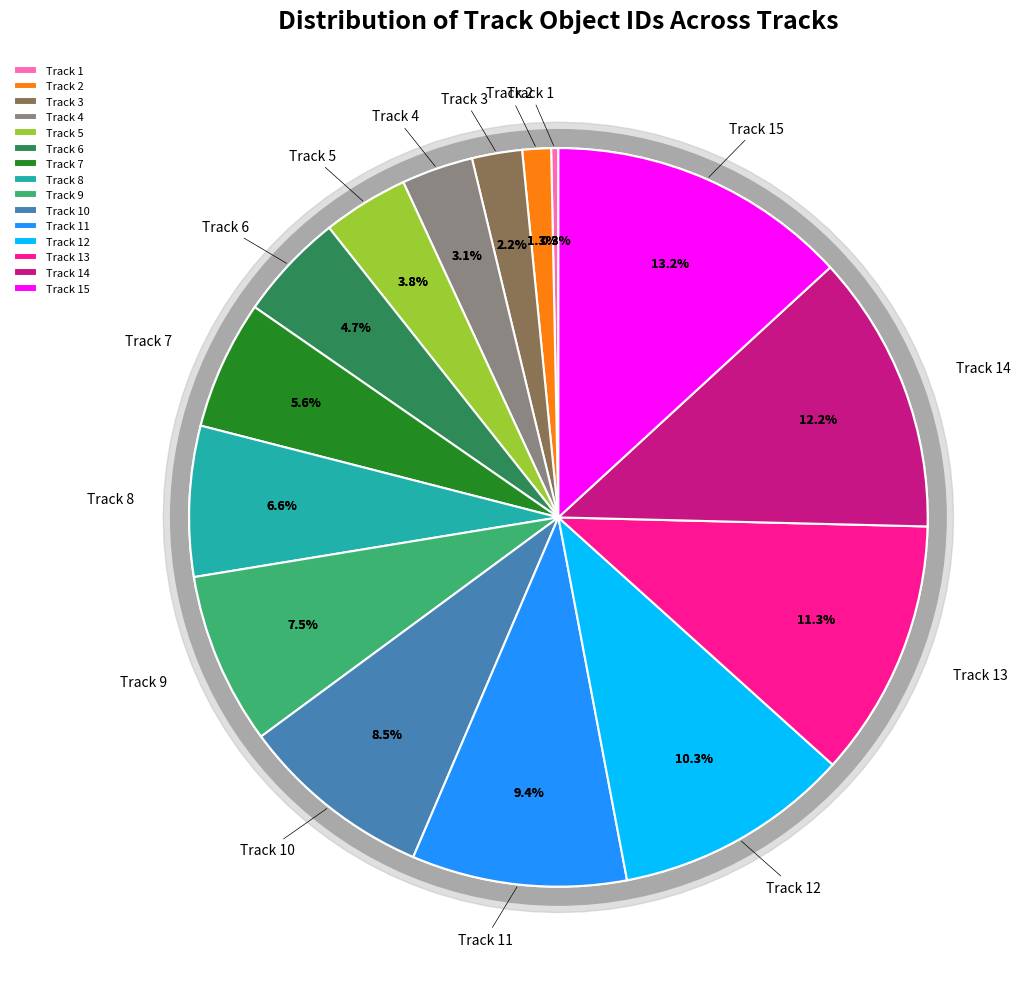

How much of the chart is everything except Track 14?

87.8%